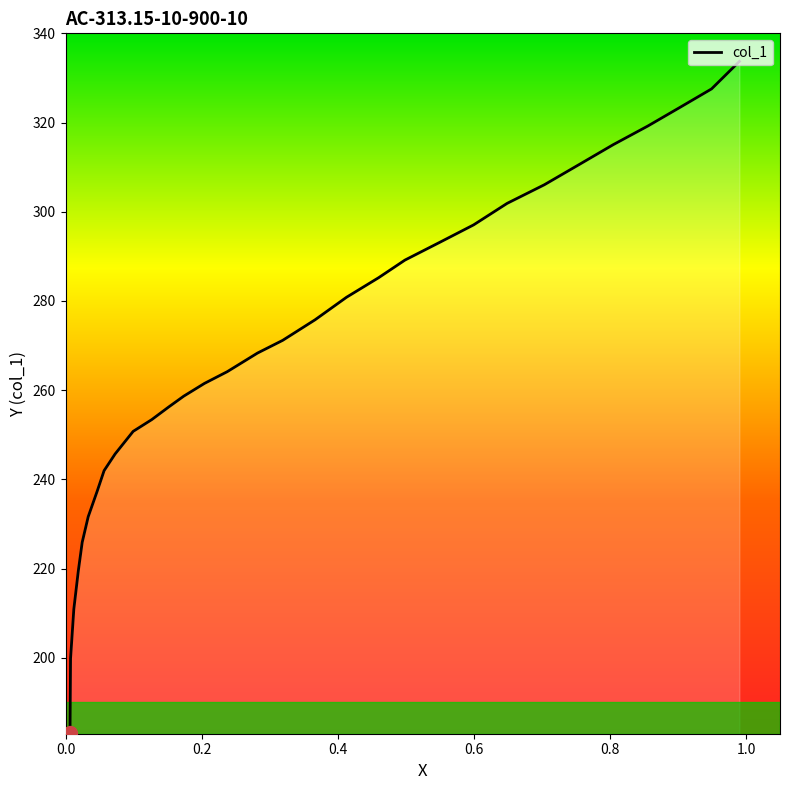

What is the difference between the maximum and minimum values?

150.5